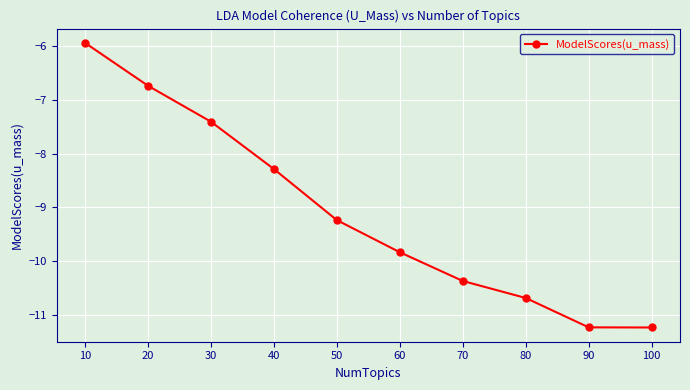

What is the approximate value at 60?

-9.8